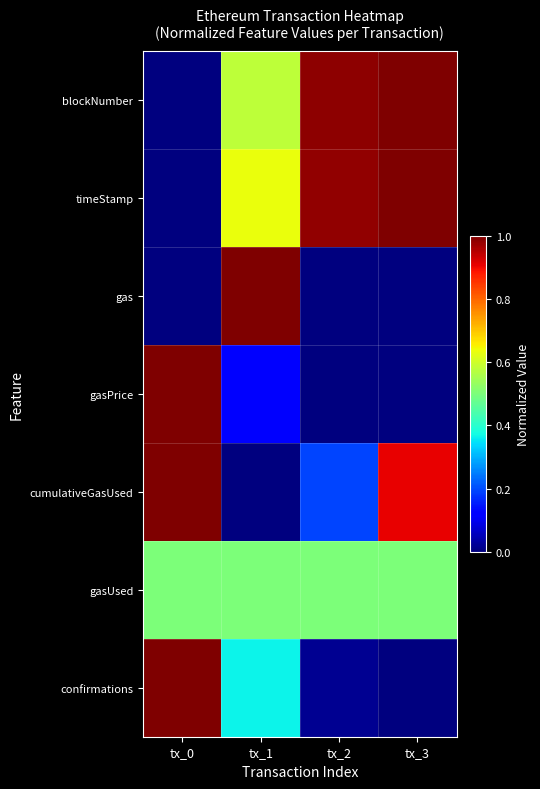

Which series has the largest total across all categories?

timeStamp